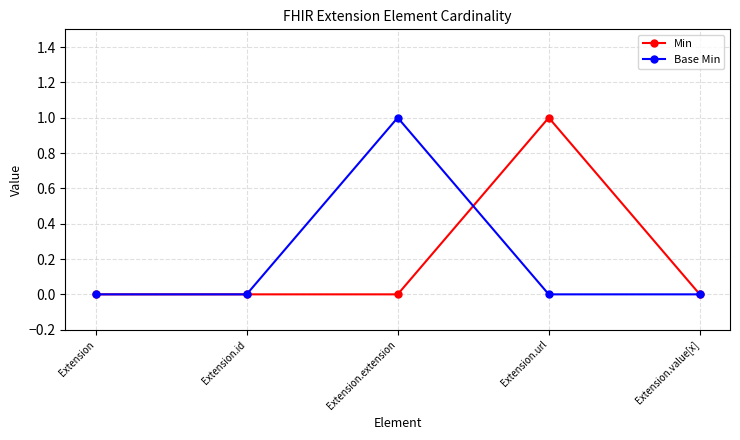

What is the label of the 3rd point from the left?

Extension.extension